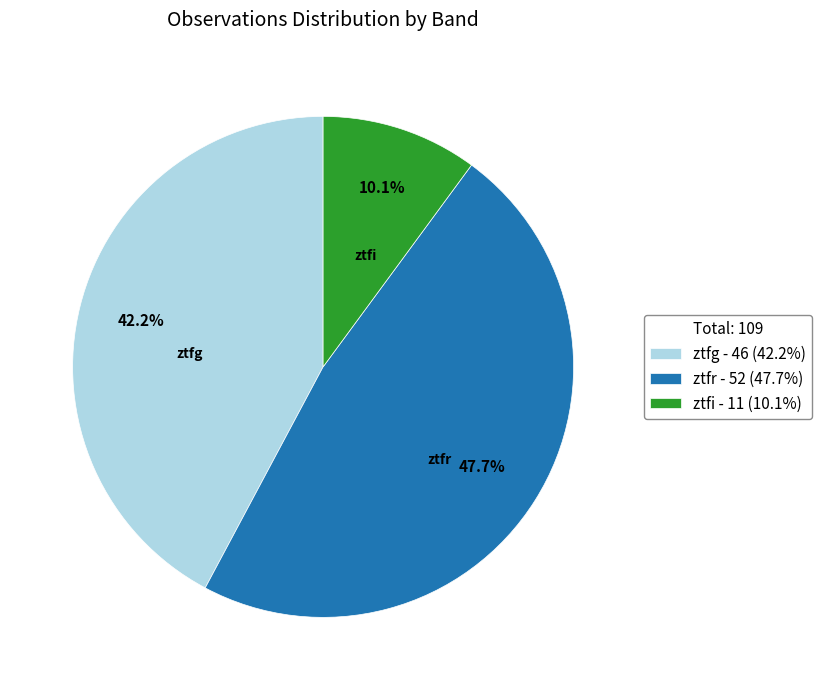

To the nearest percent, what is the difference between the ztfr and ztfg slice percentages?

6%